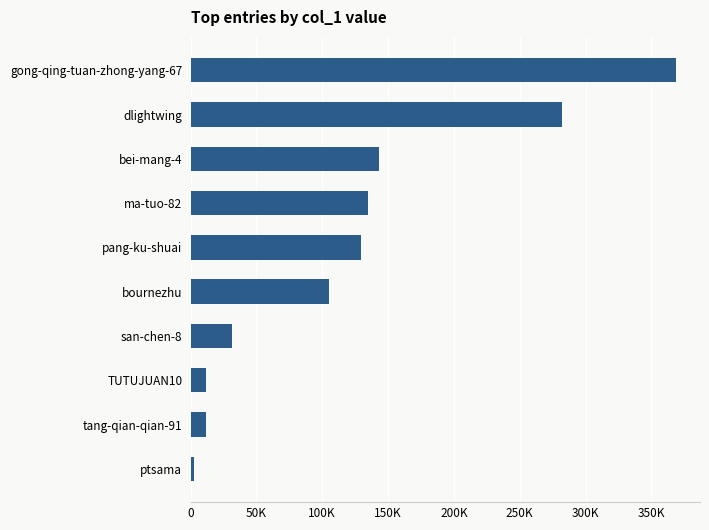

What is the minimum value shown in the chart?

2954